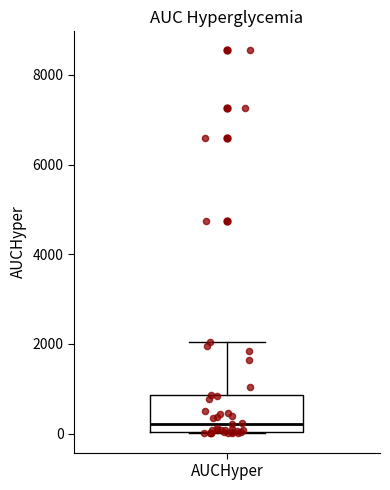

Where does the median line of the box for AUCHyper sit on the y-axis? The values are not printed on the chart, so give them approximately, as read against the axis.

200